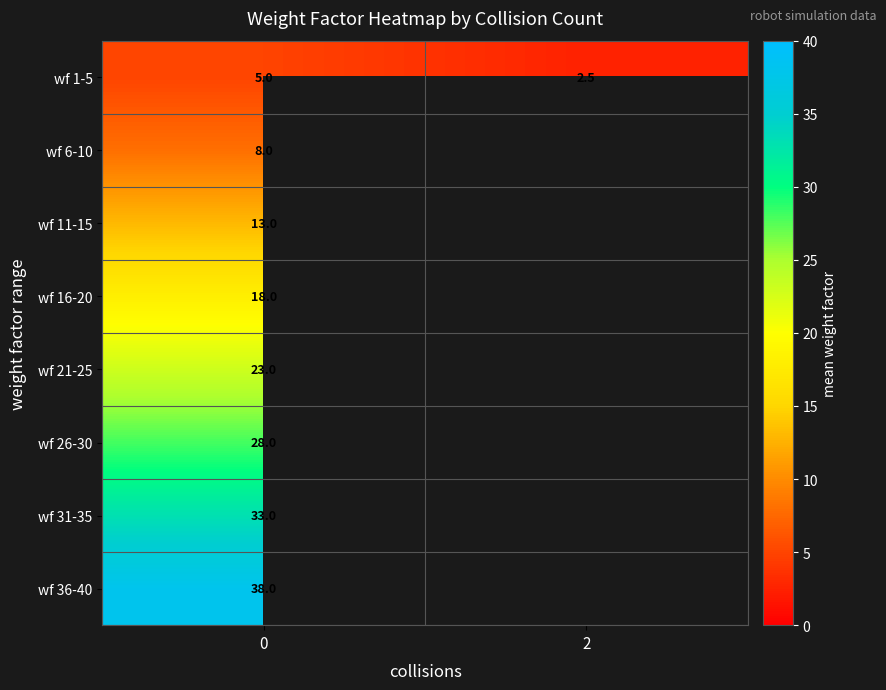

Rank the series at 0 from highest to lowest value.

wf 36-40, wf 31-35, wf 26-30, wf 21-25, wf 16-20, wf 11-15, wf 6-10, wf 1-5